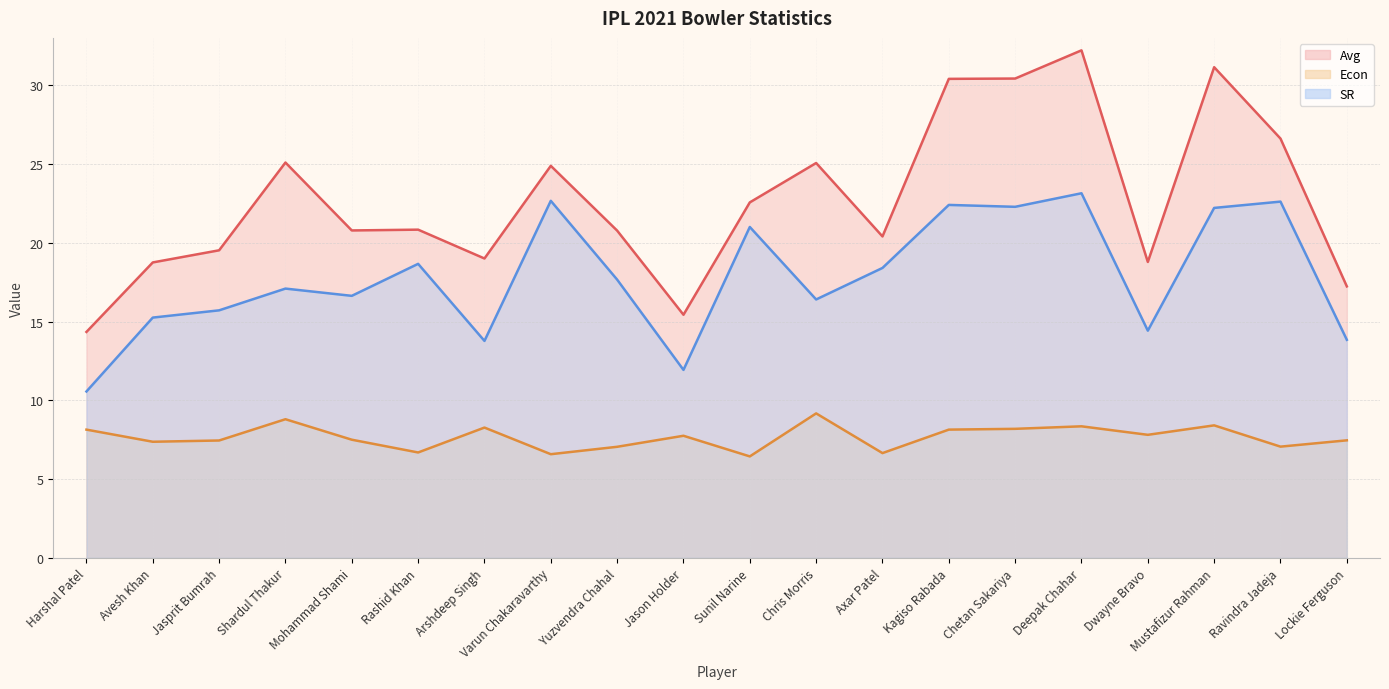

At which label does Avg reach its minimum?

Harshal Patel